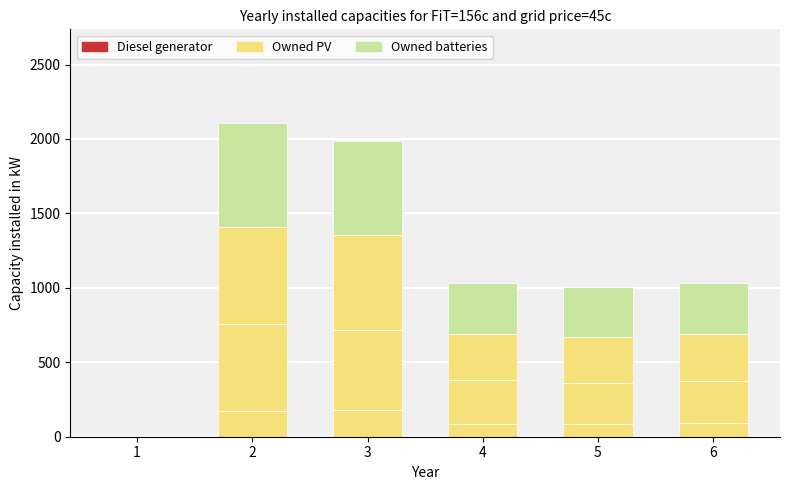

True or false: col_10 has a value of 584.4 at 2.

True